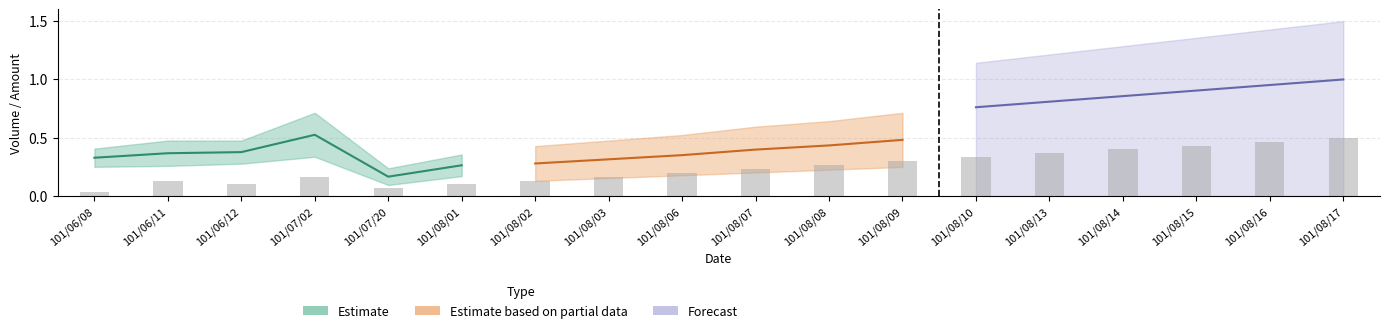

List the labels in order of value, smallest first.

101/06/08, 101/07/20, 101/06/12, 101/08/01, 101/06/11, 101/08/02, 101/07/02, 101/08/03, 101/08/06, 101/08/07, 101/08/08, 101/08/09, 101/08/10, 101/08/13, 101/08/14, 101/08/15, 101/08/16, 101/08/17